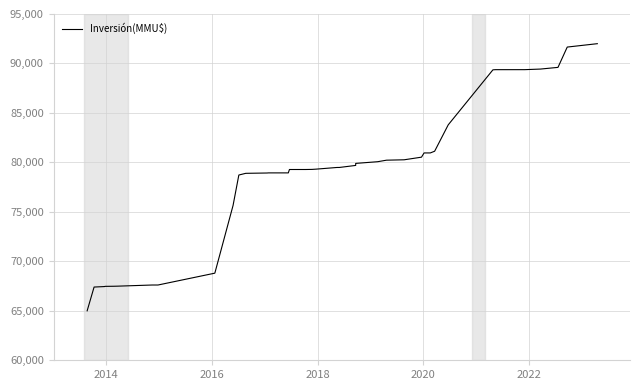

What position from the right is 2016?

38